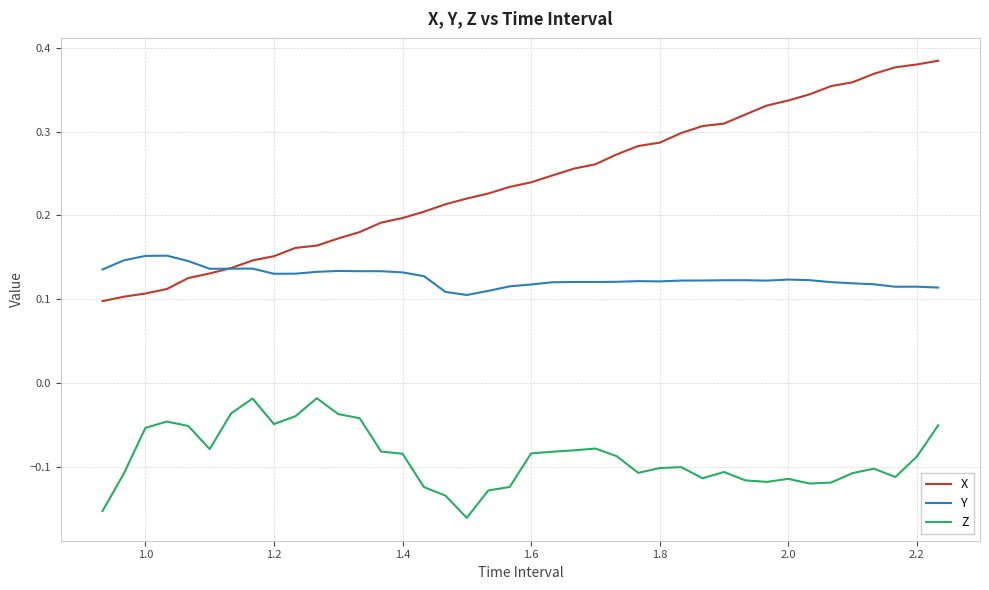

Rank the series by their average value, from highest to lowest.

X, Y, Z